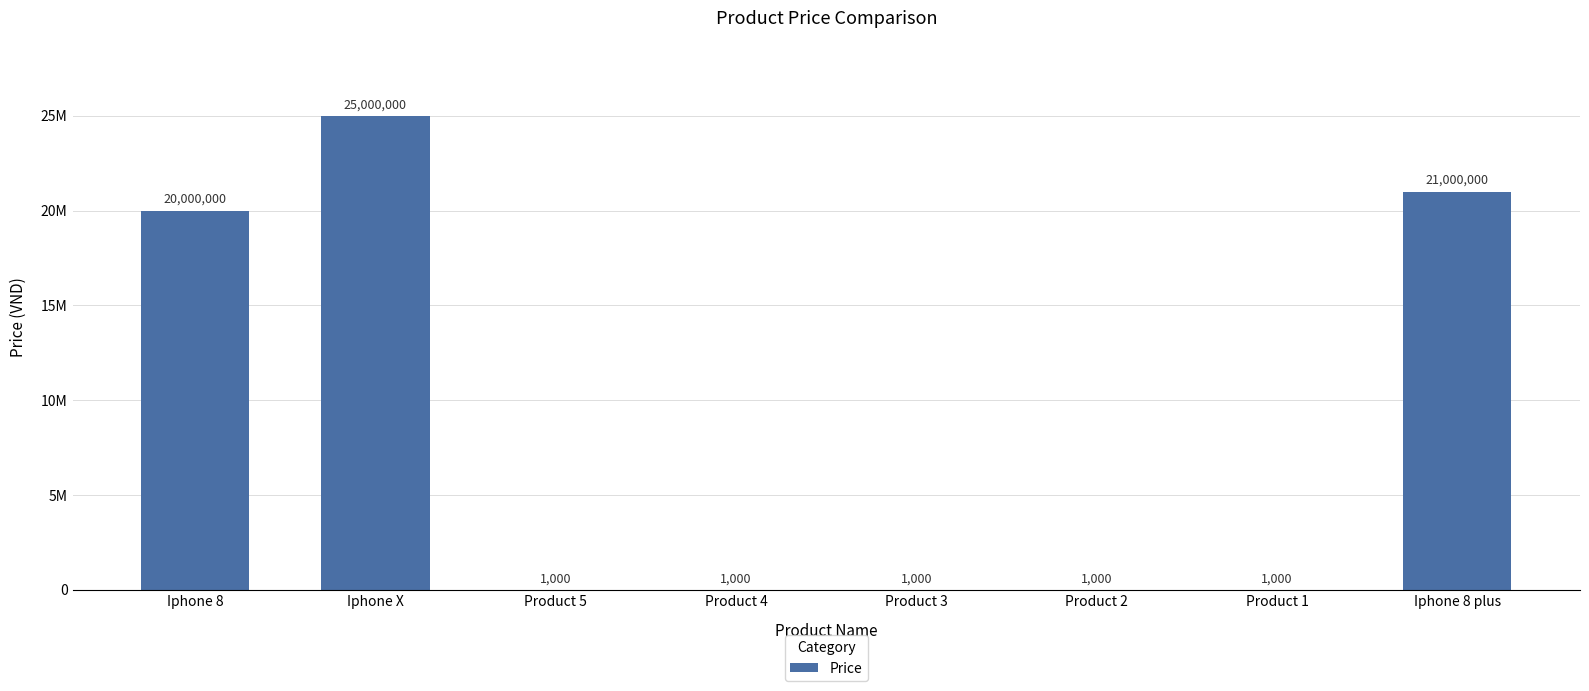

List the labels in order of value, smallest first.

Product 5, Product 4, Product 3, Product 2, Product 1, Iphone 8, Iphone 8 plus, Iphone X